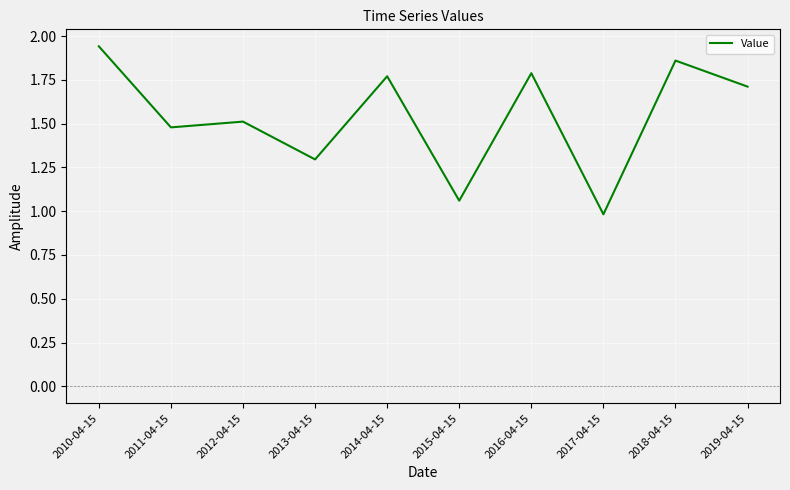

Is it true that the value at 2016-04-15 is 1.2?

False